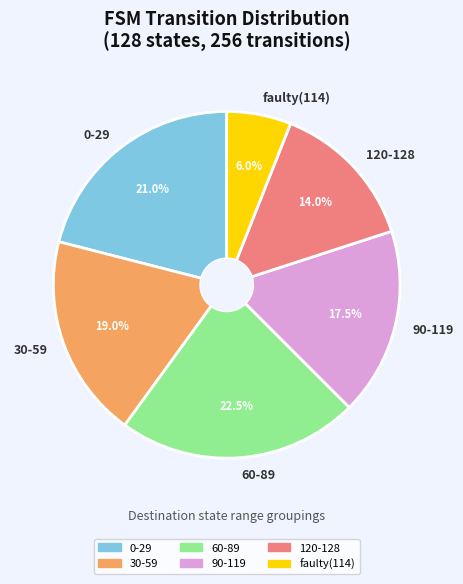

Approximately how many times larger is the value at 60-89 compared to 30-59?

1.2